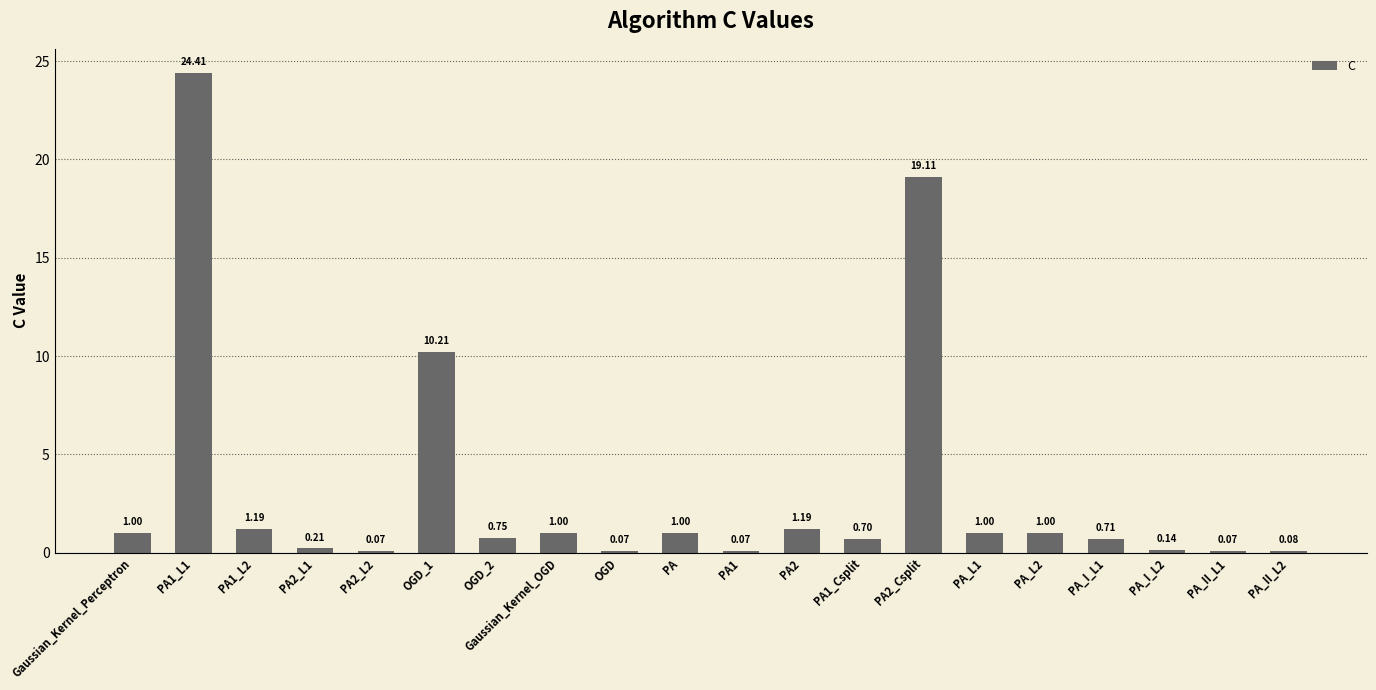

The value at OGD_1 is 6.0. True or false?

False